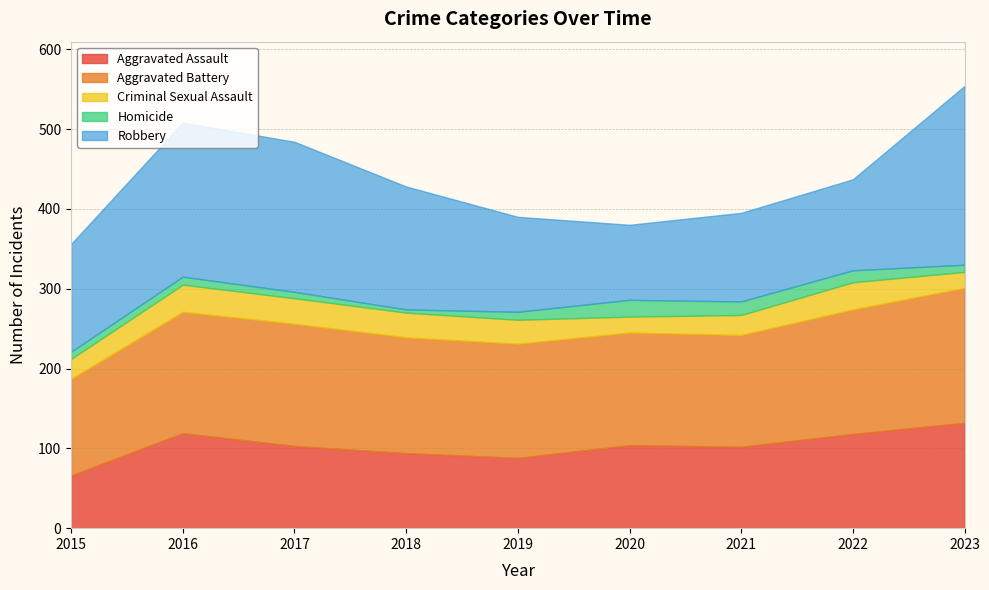

Which series ends up on top after the final intersection of Robbery and Aggravated Battery?

Robbery